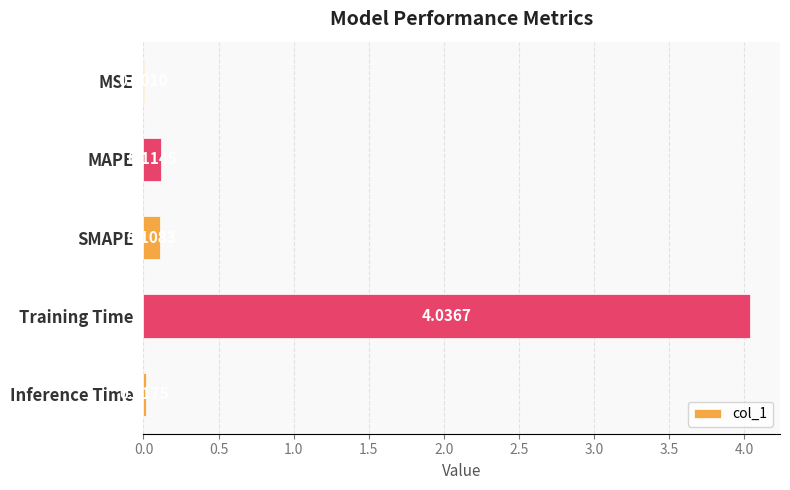

Are the bars horizontal?

Yes